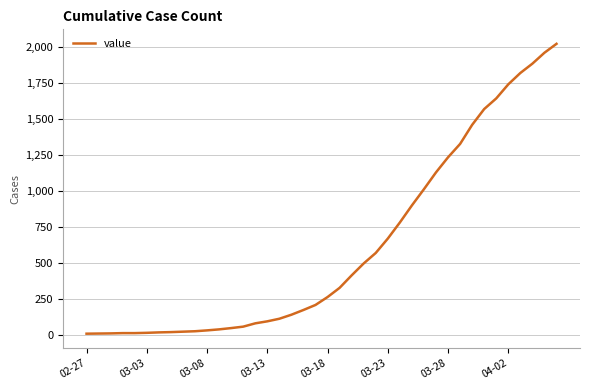

What is the maximum value shown in the chart?

2025